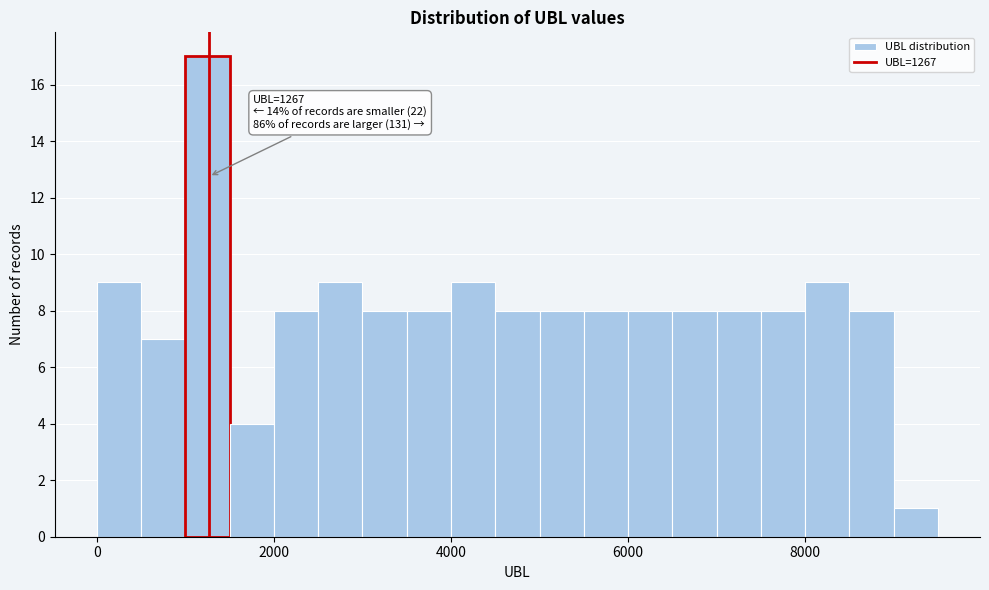

Read against the x-axis, roughly where is the centre of the tallest bar?

1200